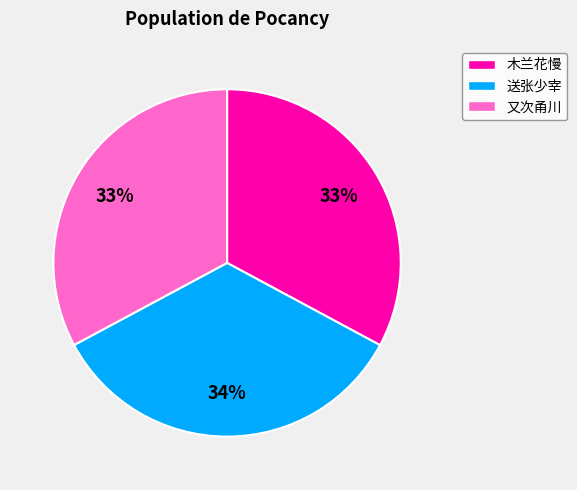

The 送张少宰 slice represents 34% of the pie. True or false?

True